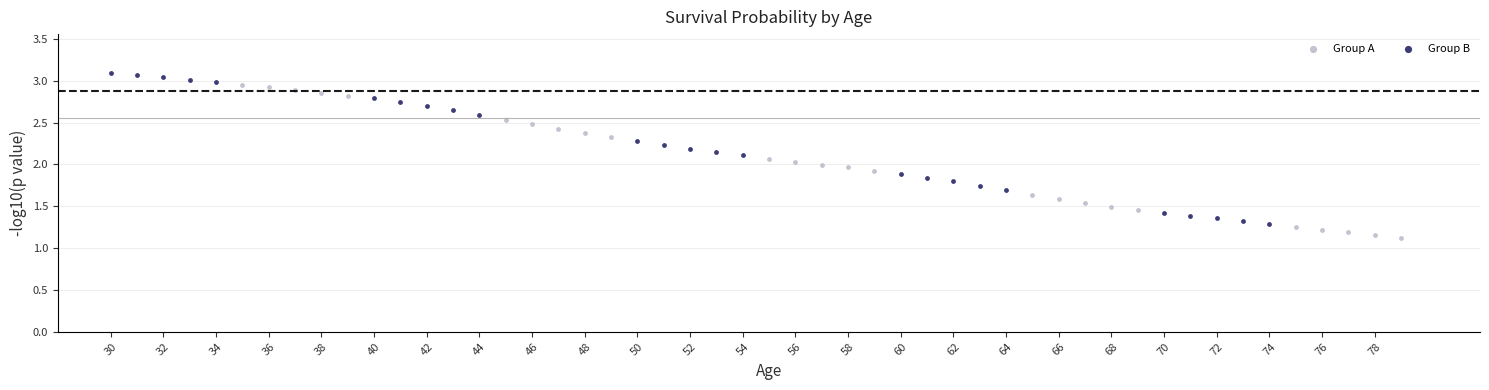

Which series has the largest Y range (max minus min)?

Group A